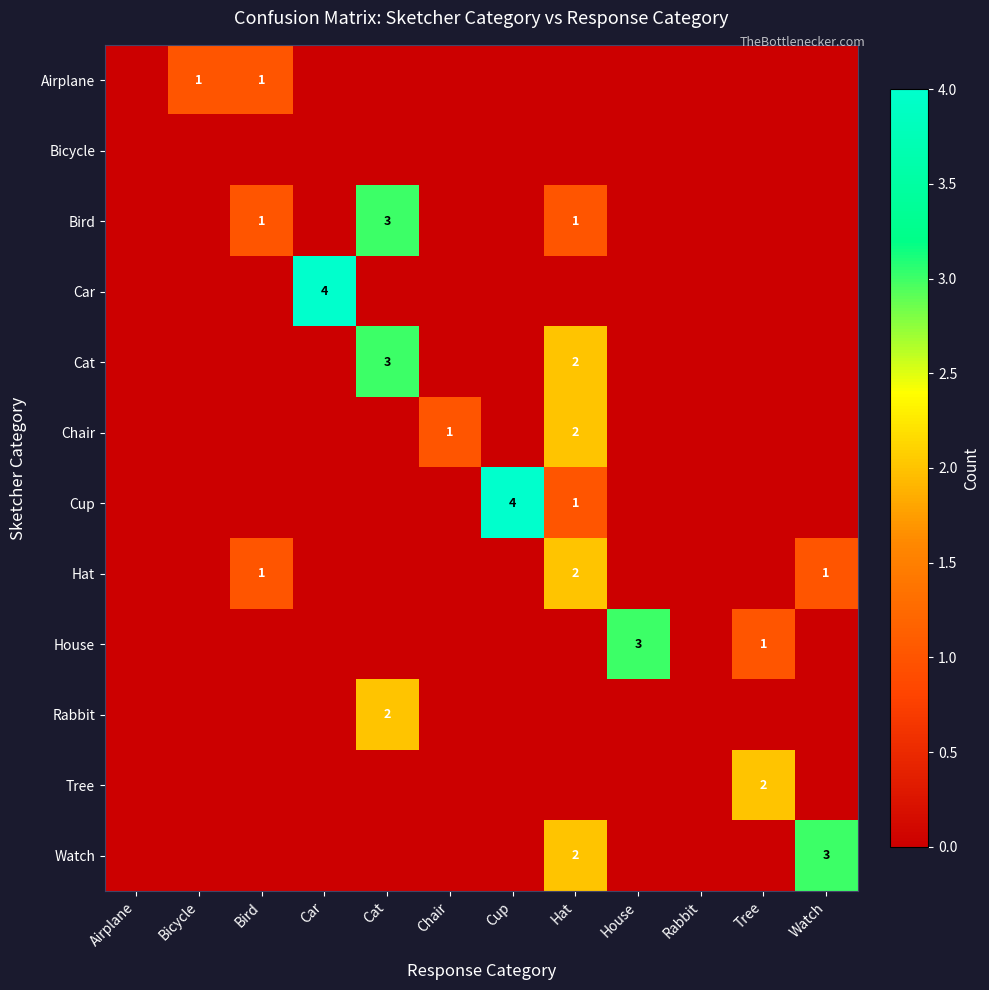

True or false: Watch has a value of 3 at Watch.

True